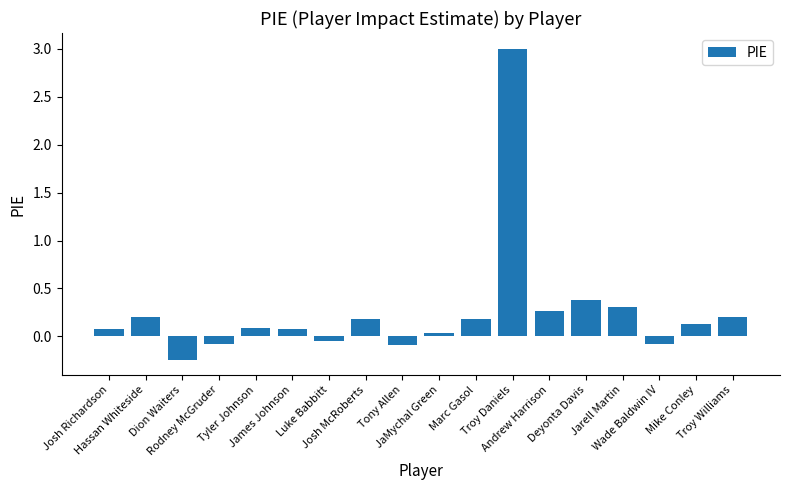

What is the greatest value displayed?

3.0